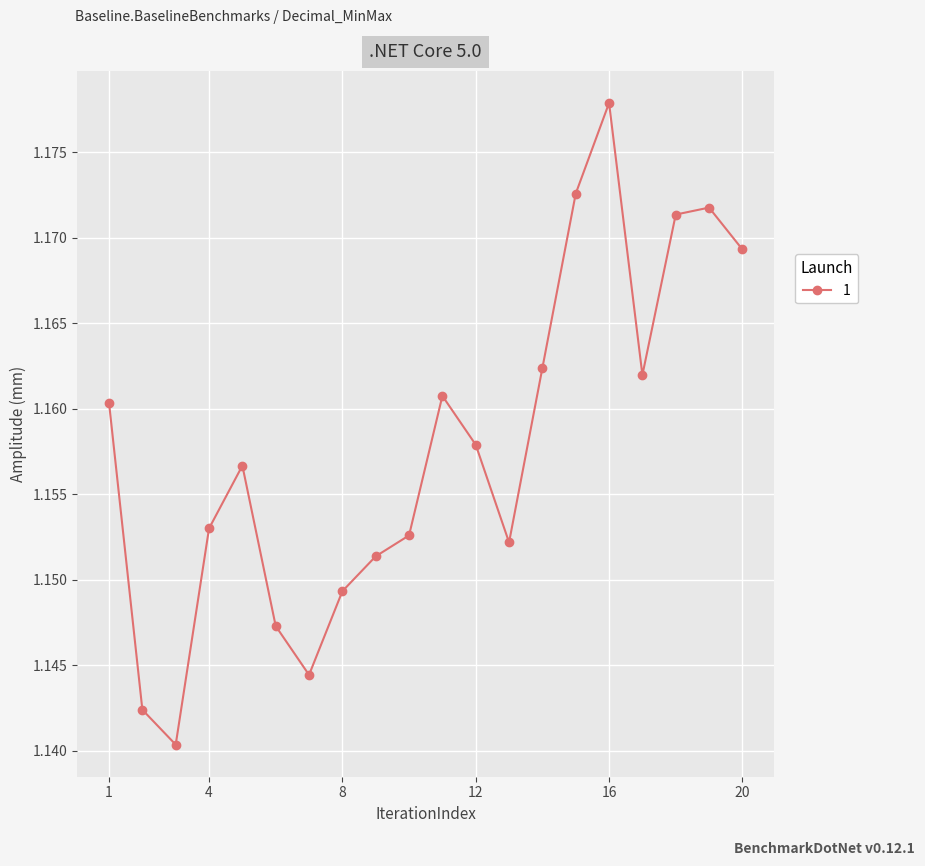

Count the values in the range 1 to 2.

20